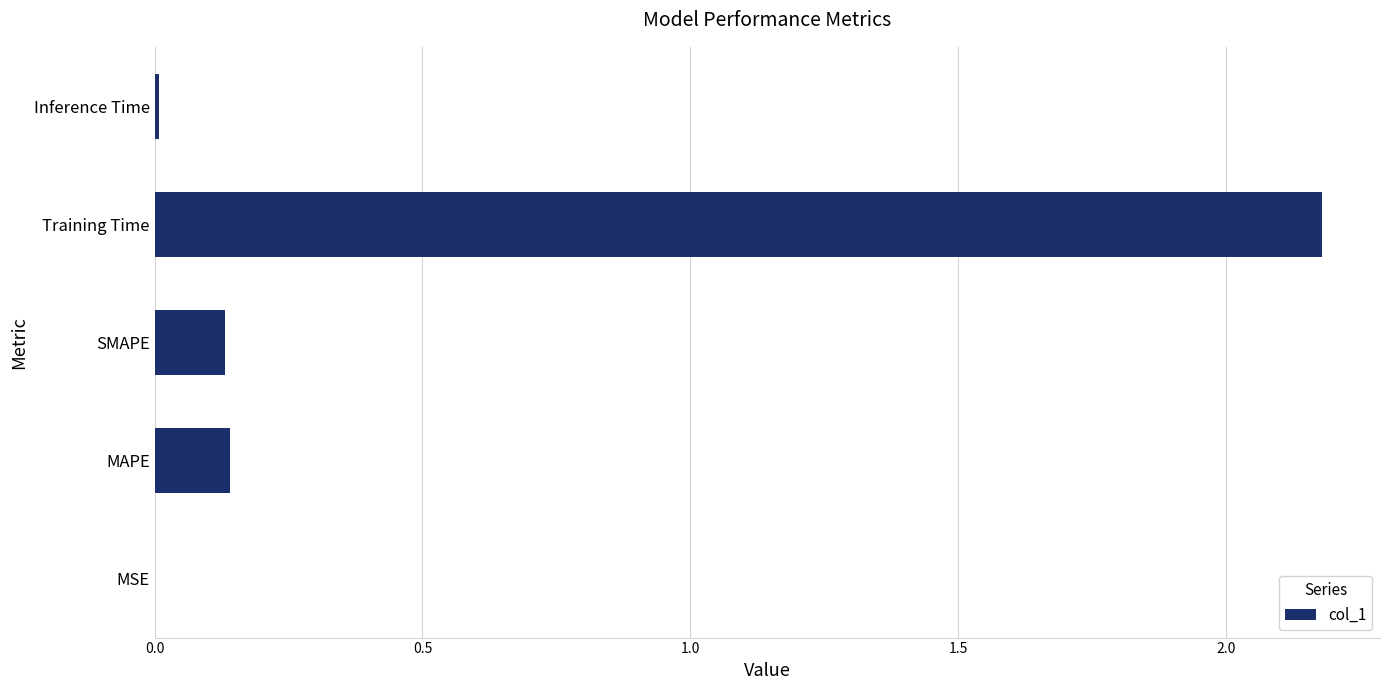

The value at Inference Time is 0.0. True or false?

True